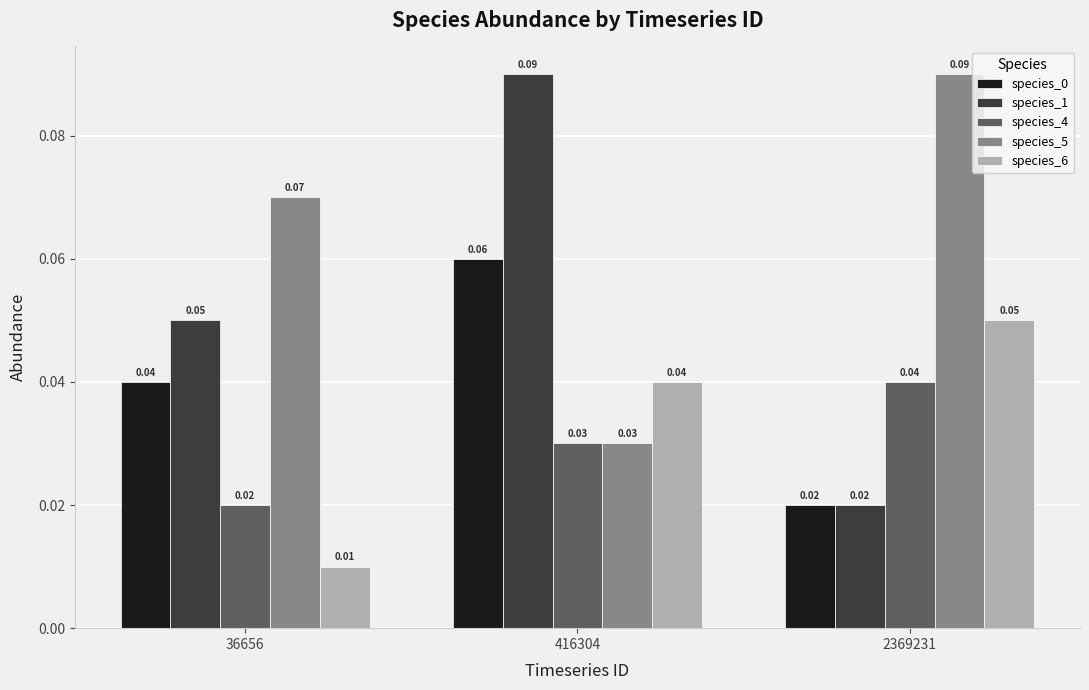

At which category is the sum across all series the highest?

416304